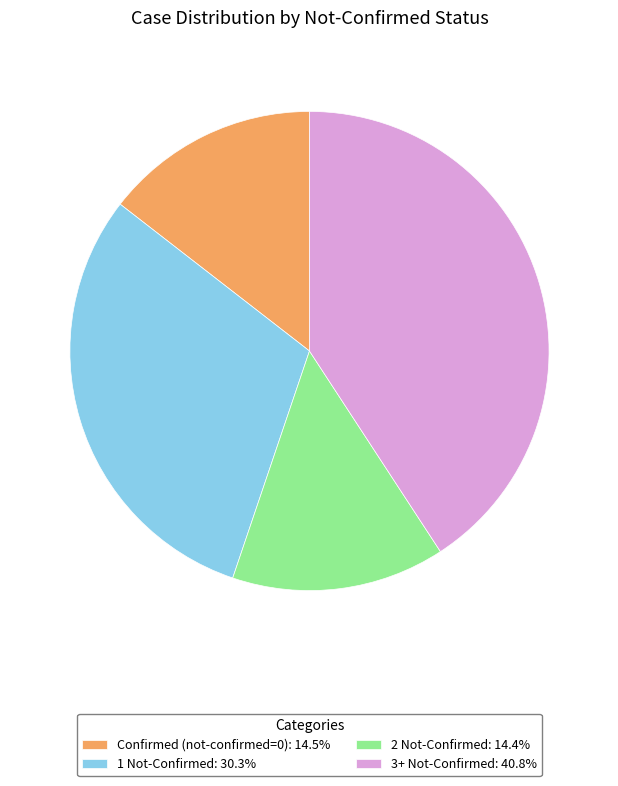

Does any single category account for the majority?

No